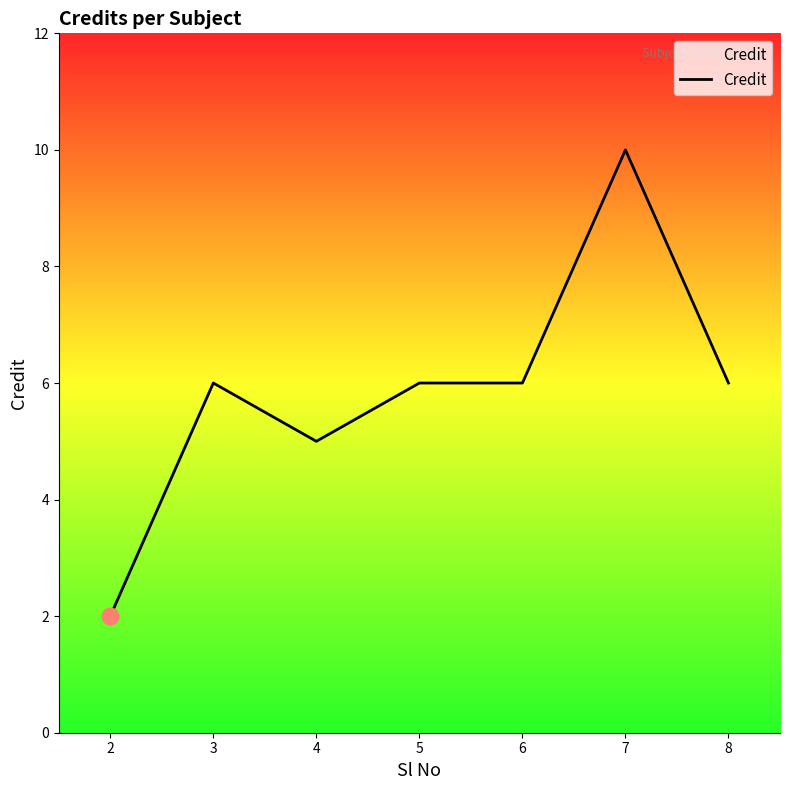

The chart shows a value of 10 at 7. True or false?

True